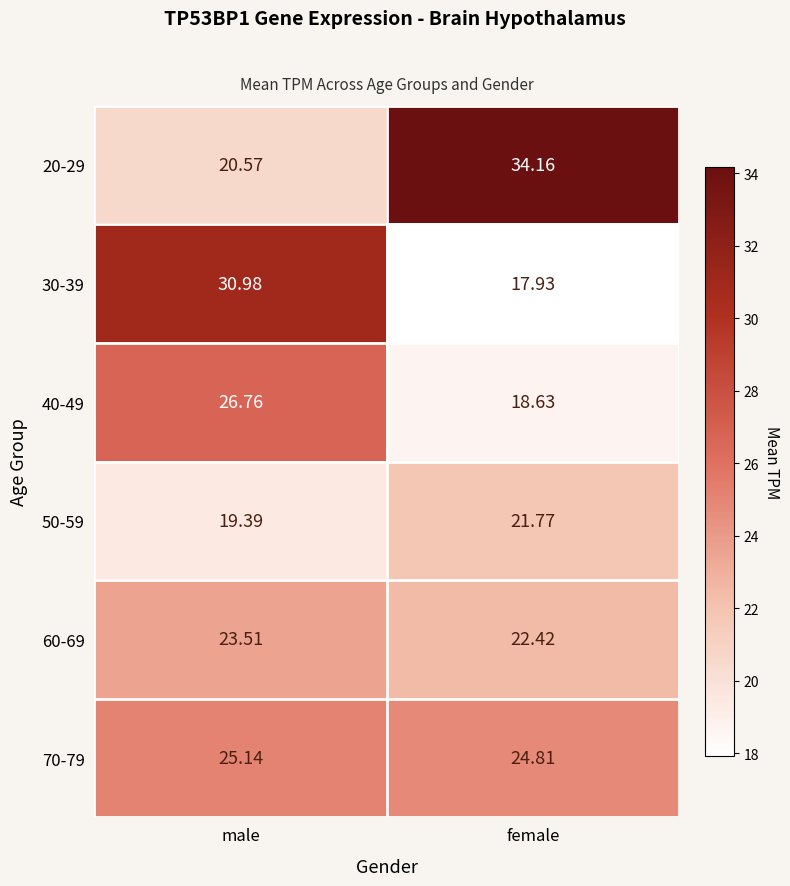

Which category has the highest value in the 60-69 series?

male